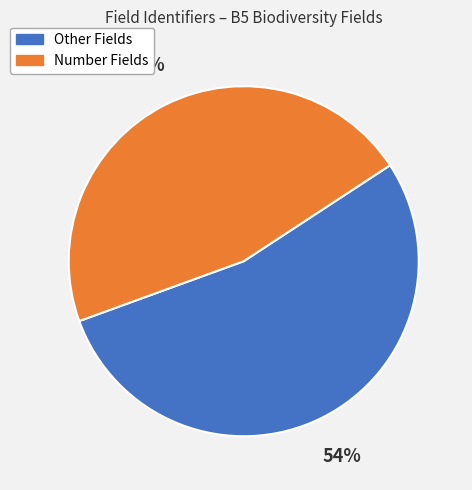

Which category has the smallest portion of the pie?

Number Fields